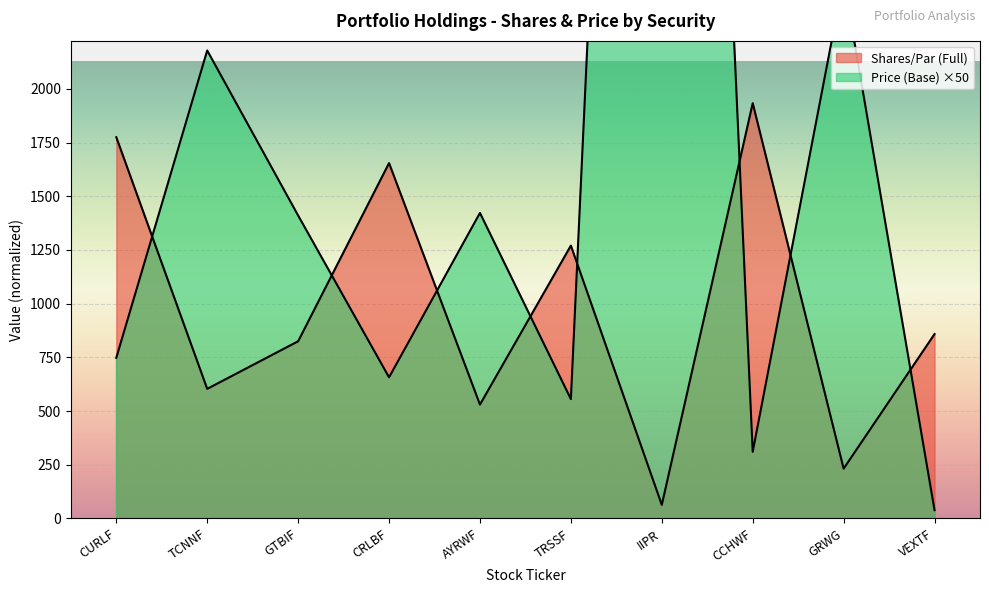

What is the average value of the Shares/Par (Full) series?

974.5